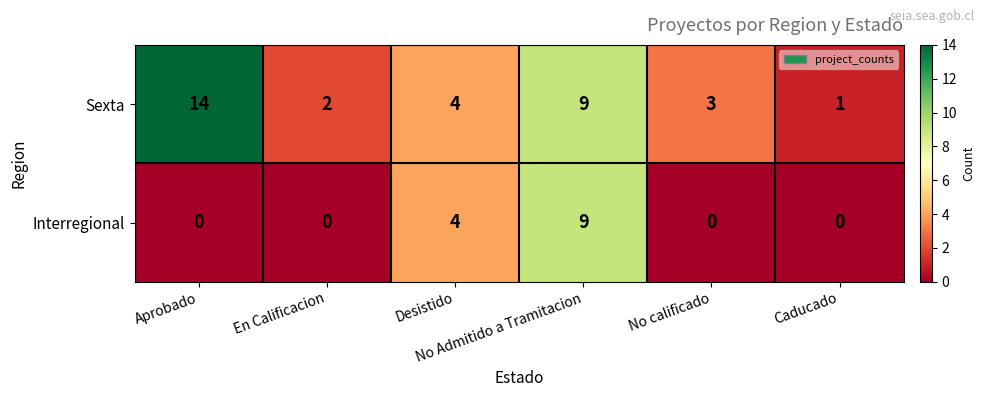

How many distinct data groups are displayed?

2